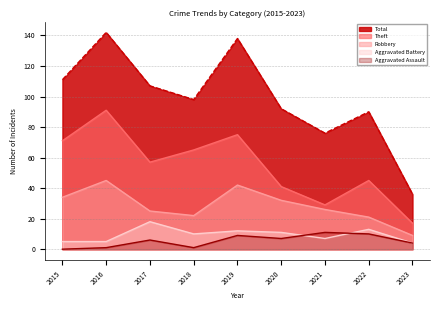

What is the difference between the maximum and minimum values in the Robbery series?

36